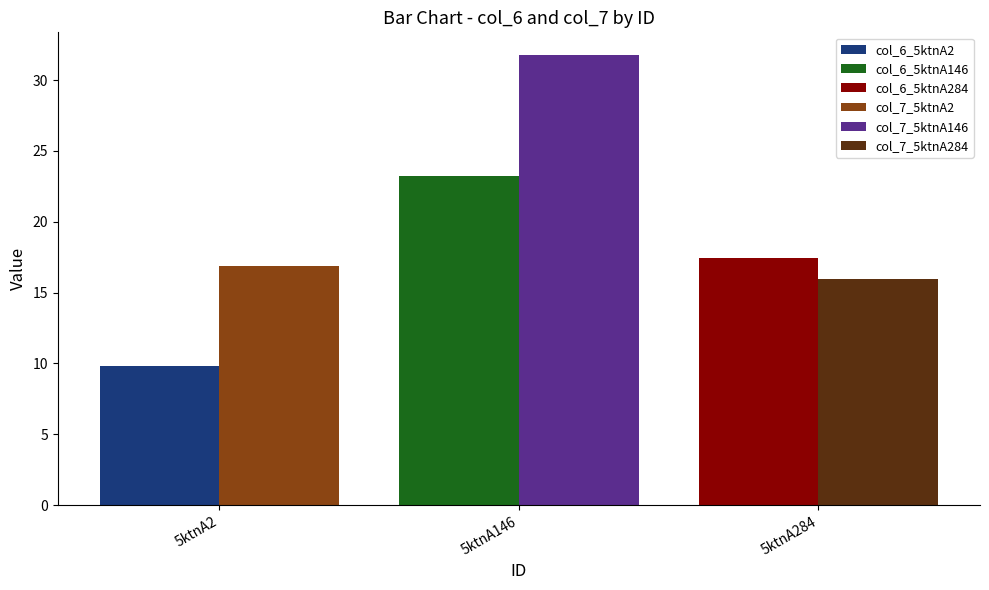

Is it true that col_7_5ktnA2 equals 16.9 at 5ktnA146?

True